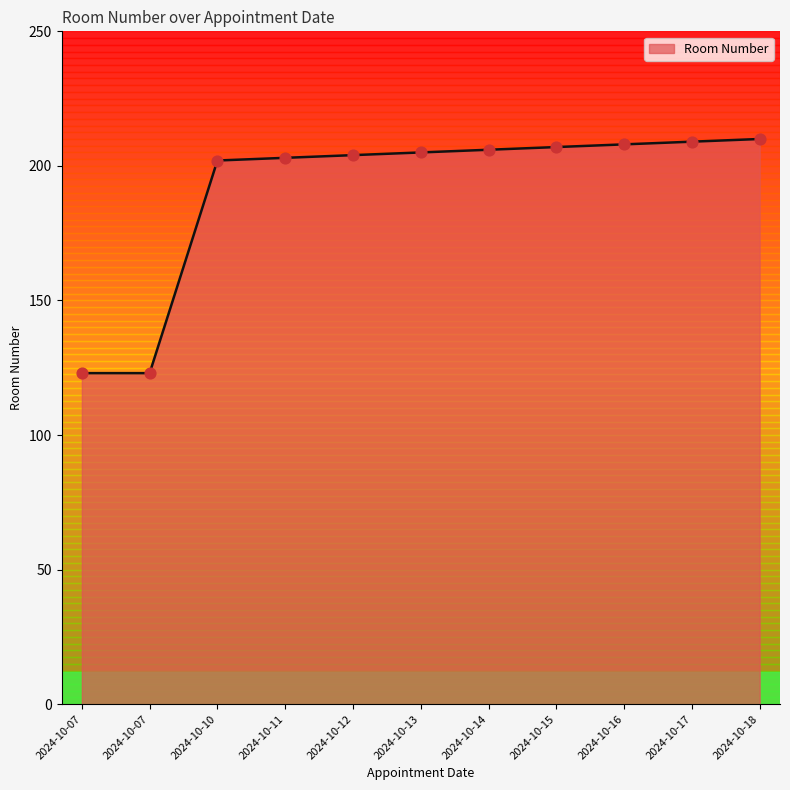

What is the change in value from 2024-10-11 to 2024-10-12?

+1